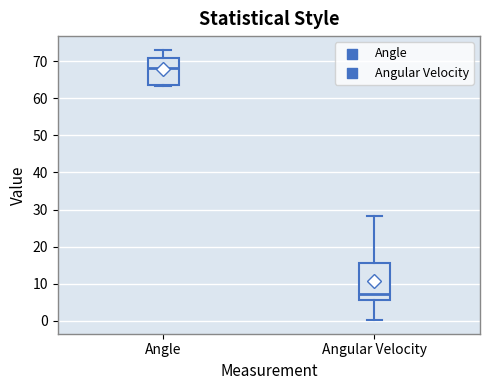

Reading left to right, transcribe this box plot: for each box, give where its median line is, the range the box spans, and where its two whiskers end, as read against the y-axis. The values are not printed on the chart, so give them approximately, as read against the axis.

Angle: median 68, box 64 to 71, whiskers 63 to 73
Angular Velocity: median 7, box 6 to 16, whiskers 0 to 28